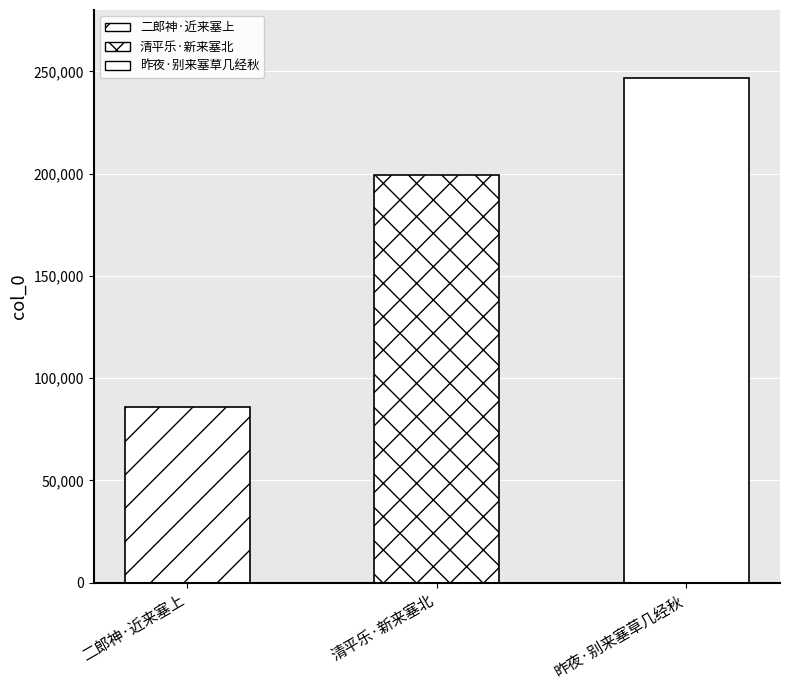

How many data points are above 199269?

1